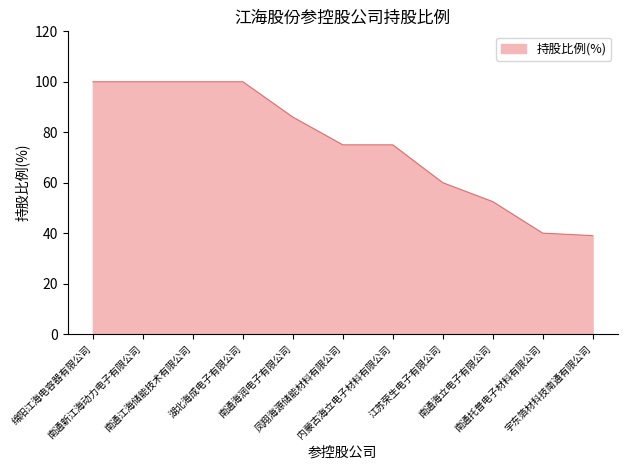

Where does the data first go above 75?

绵阳江海电容器有限公司